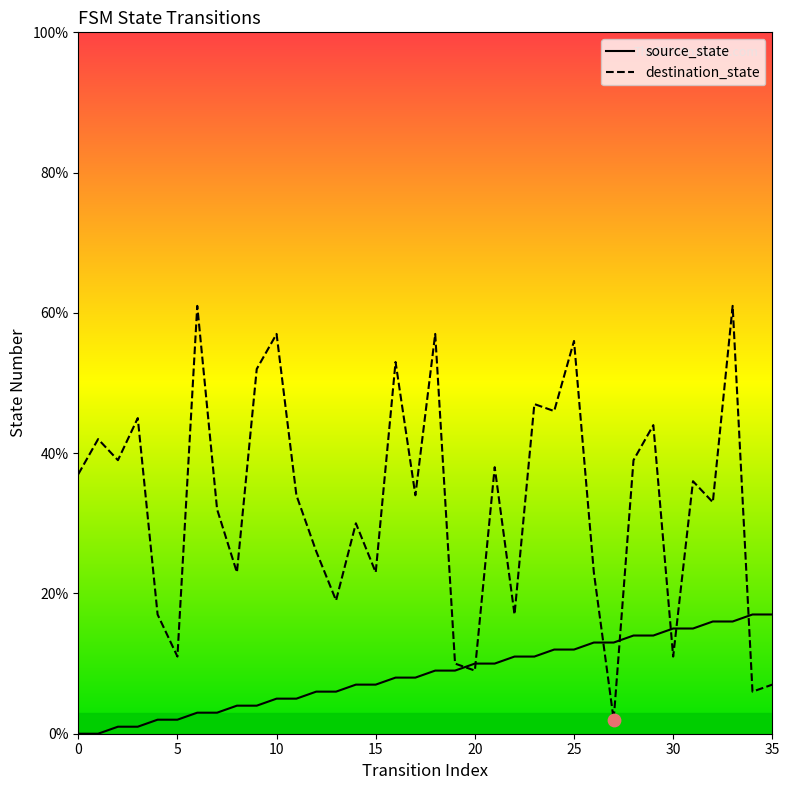

What are all the series names shown in the legend?

source_state, destination_state